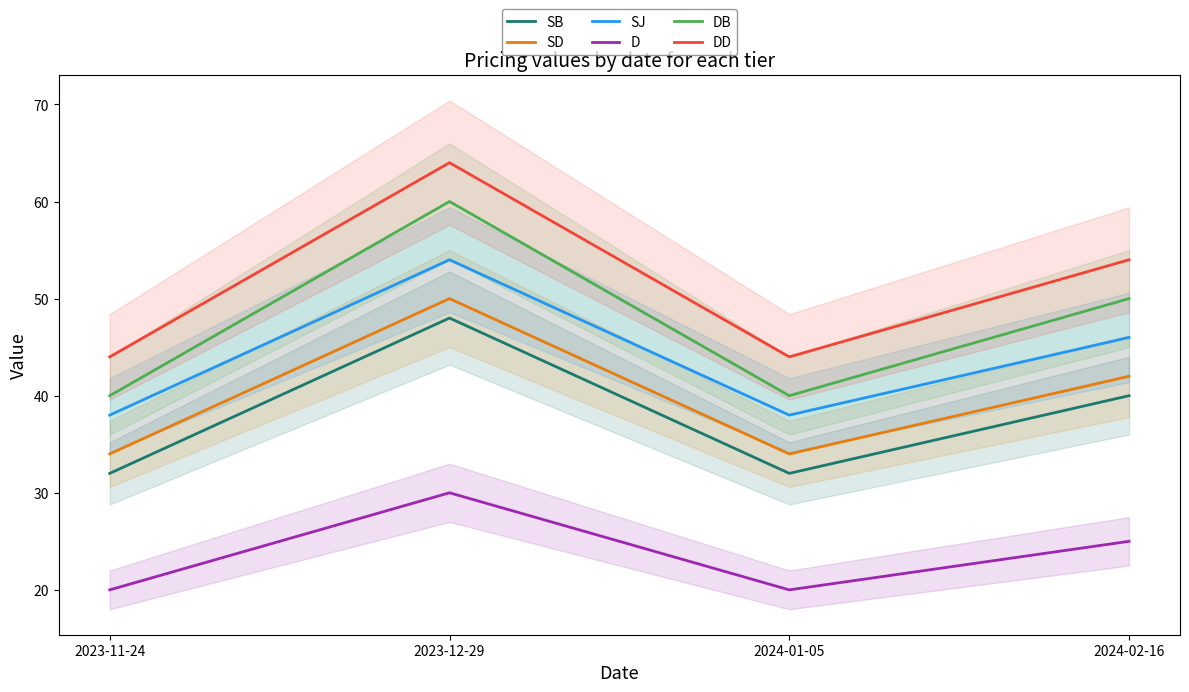

Is it true that SB equals 48 at 2023-12-29?

True